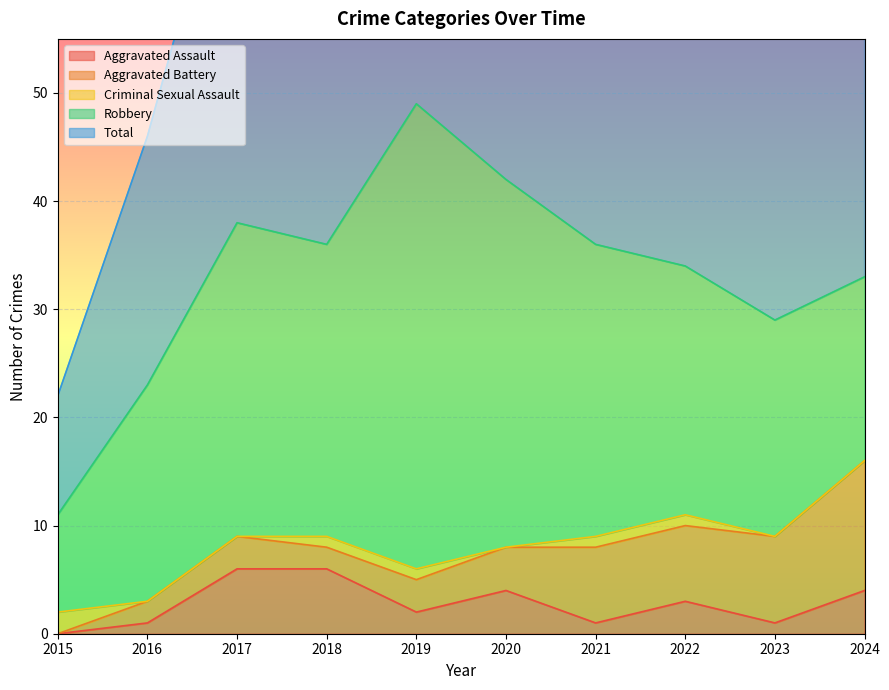

Reading right to left, what are all the values shown in this chart?

Aggravated Assault: 4	1	3	1	4	2	6	6	1	0
Aggravated Battery: 12	8	7	7	4	3	2	3	2	0
Criminal Sexual Assault: 0	0	1	1	0	1	1	0	0	2
Robbery: 17	20	23	27	34	43	27	29	20	9
Total: 33	29	35	36	42	49	36	38	23	11